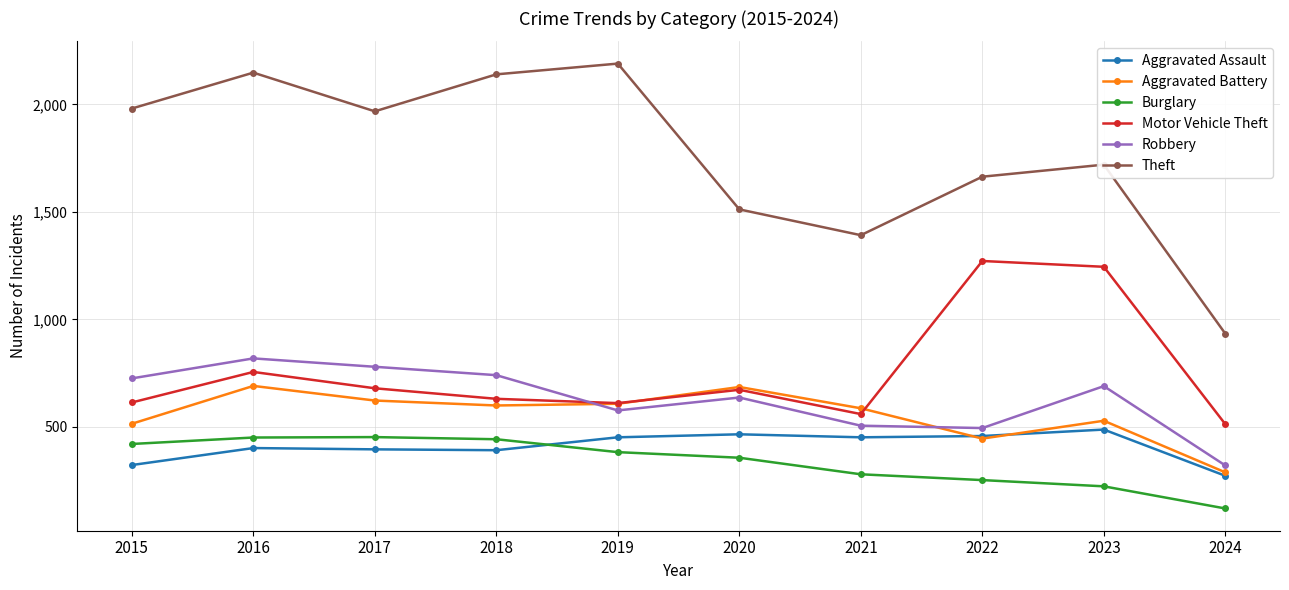

Which series has the largest total across all categories?

Theft